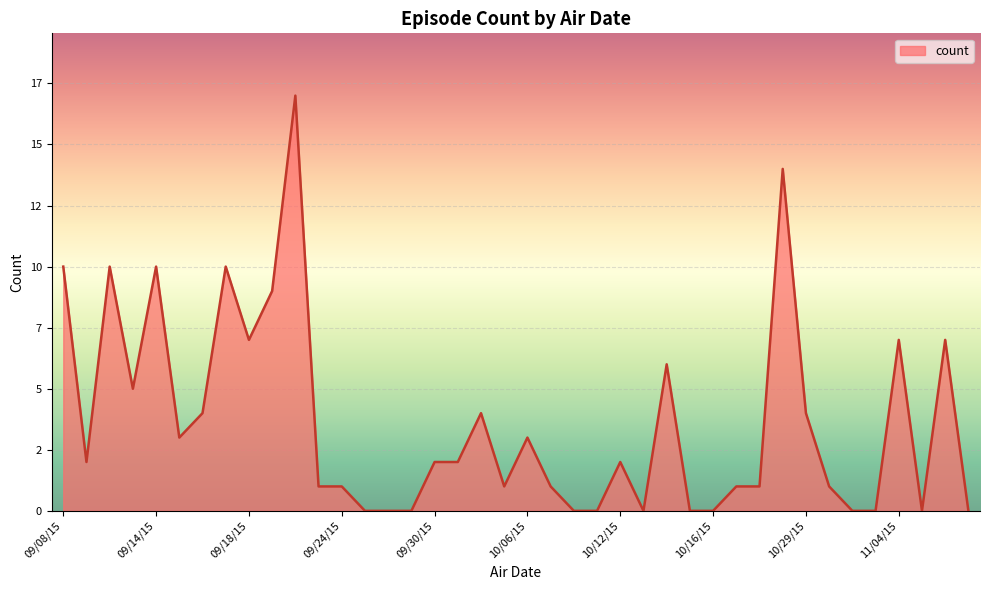

Reading left to right, list all the values displayed in this chart.

10	2	10	5	10	3	4	10	7	9	17	1	1	0	0	0	2	2	4	1	3	1	0	0	2	0	6	0	0	1	1	14	4	1	0	0	7	0	7	0